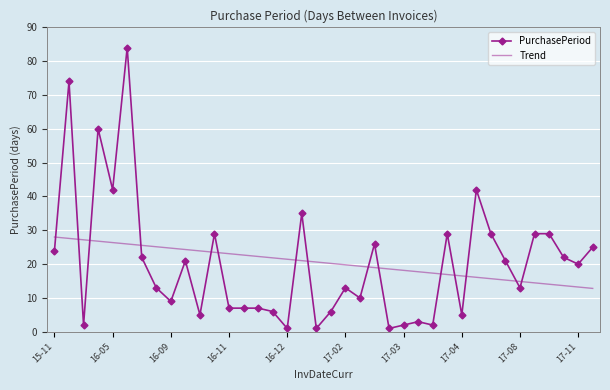

What is the difference between the maximum and minimum values in the PurchasePeriod series?

83.0